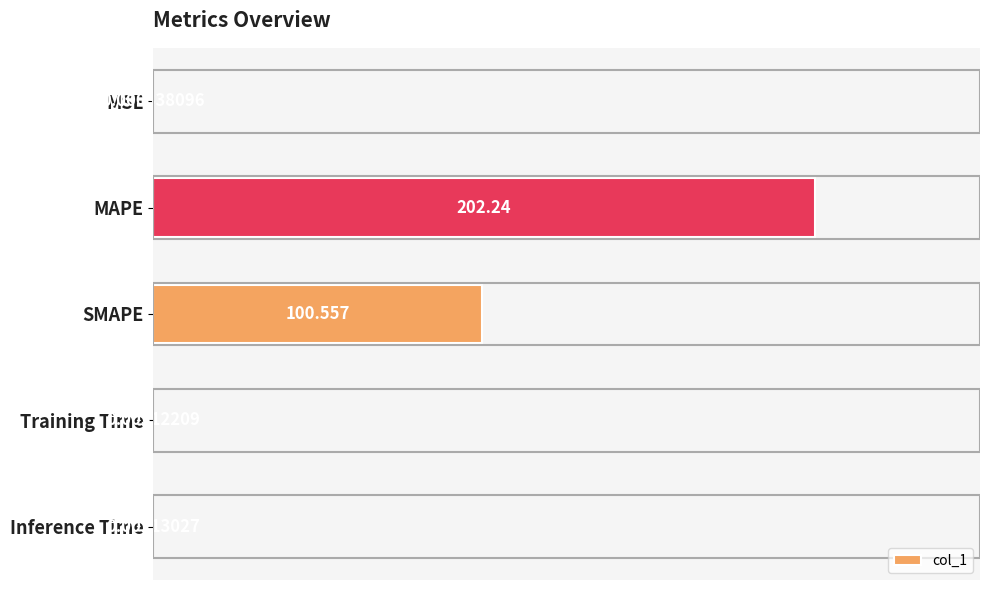

At which category does the chart reach its peak across all series?

MAPE